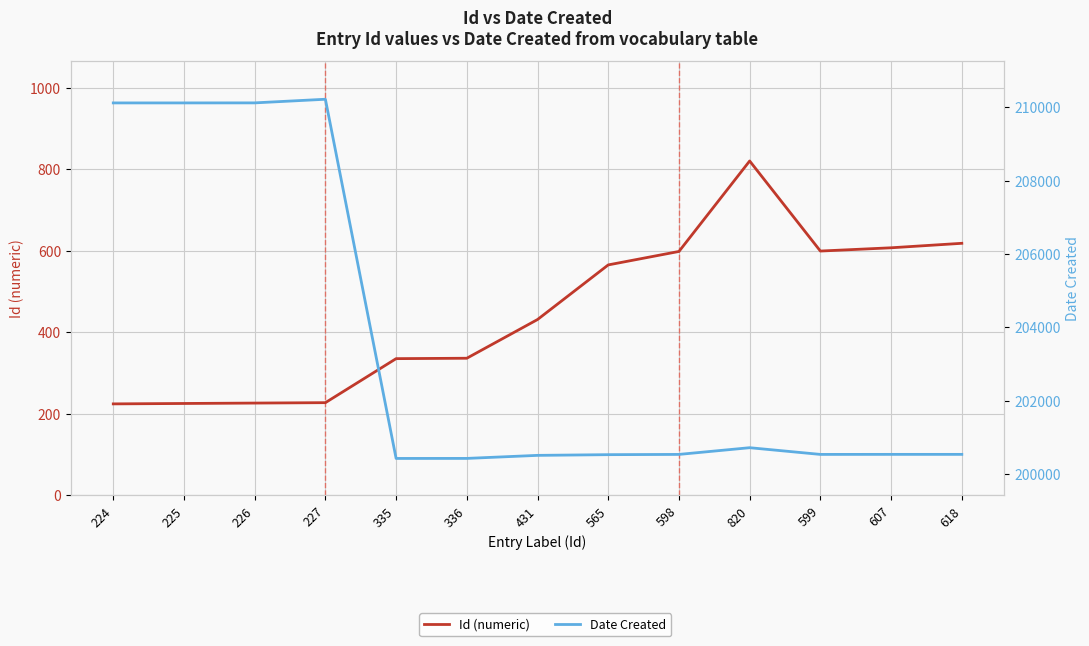

Read the Id (numeric) value at 224, to the nearest 100.

200